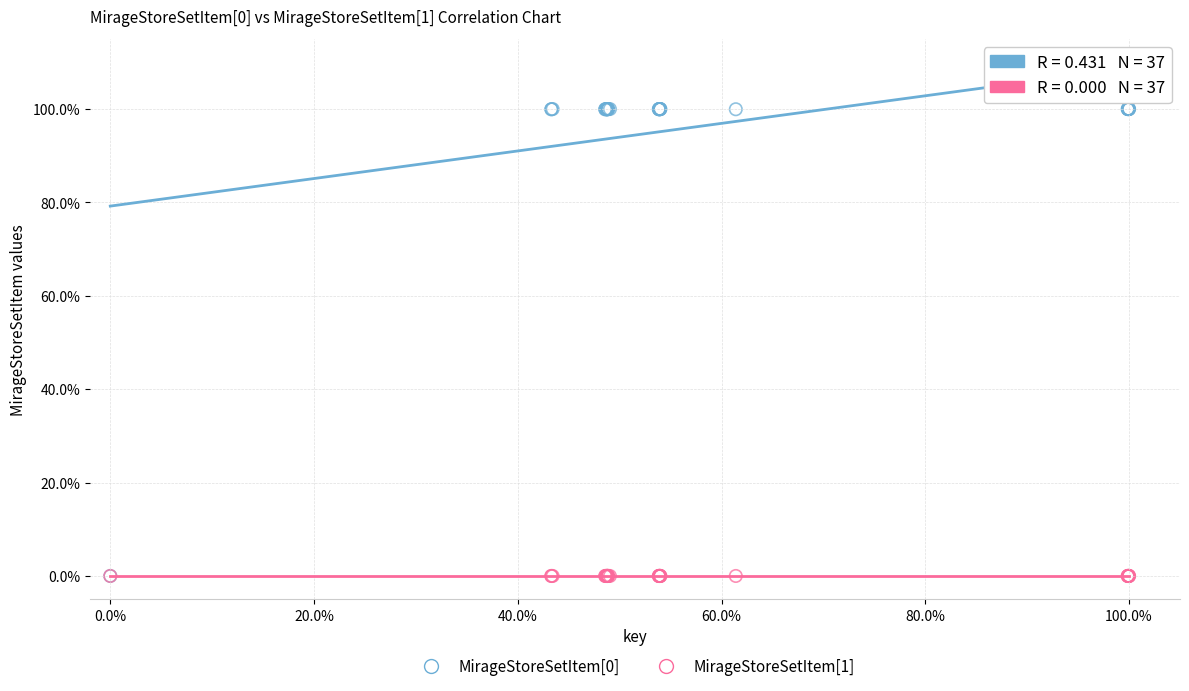

What are all the series names shown in the legend?

MirageStoreSetItem[0], MirageStoreSetItem[1]